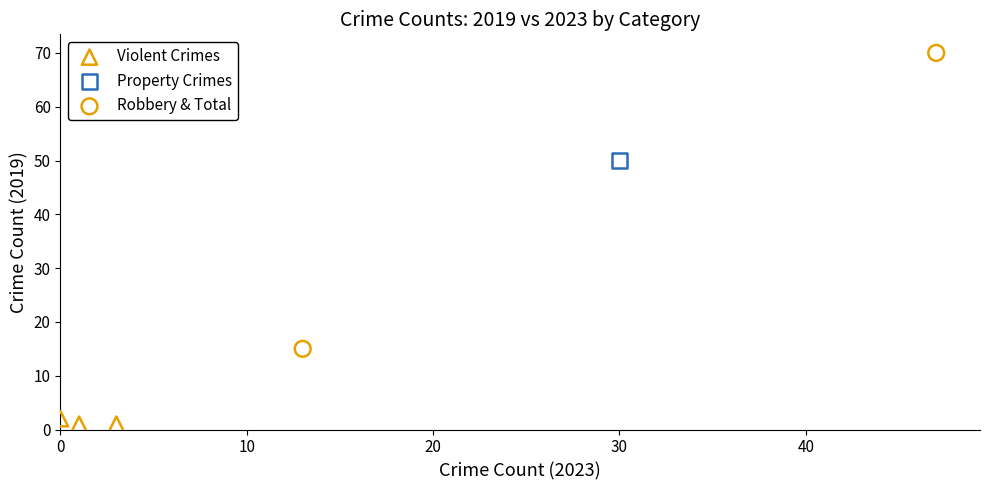

What are all the series names shown in the legend?

Violent Crimes, Property Crimes, Robbery & Total